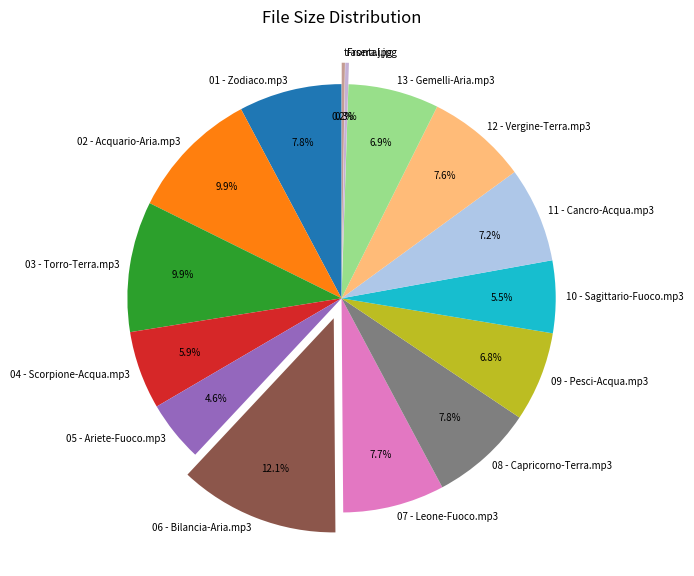

Which slice is the largest?

06 - Bilancia-Aria.mp3